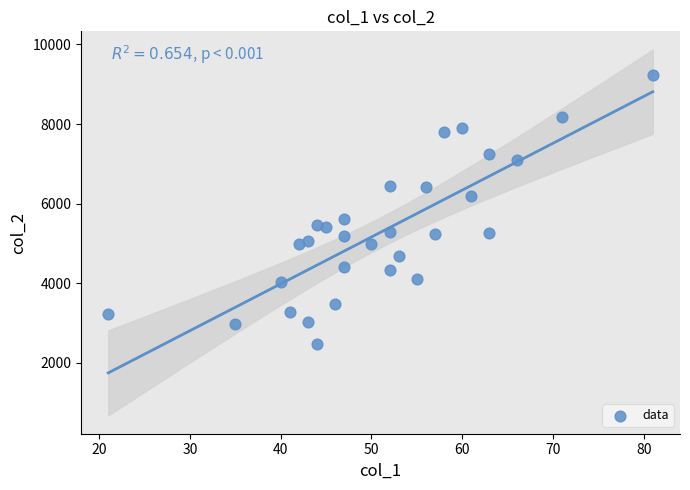

What is the range of X values (max minus min)?

60